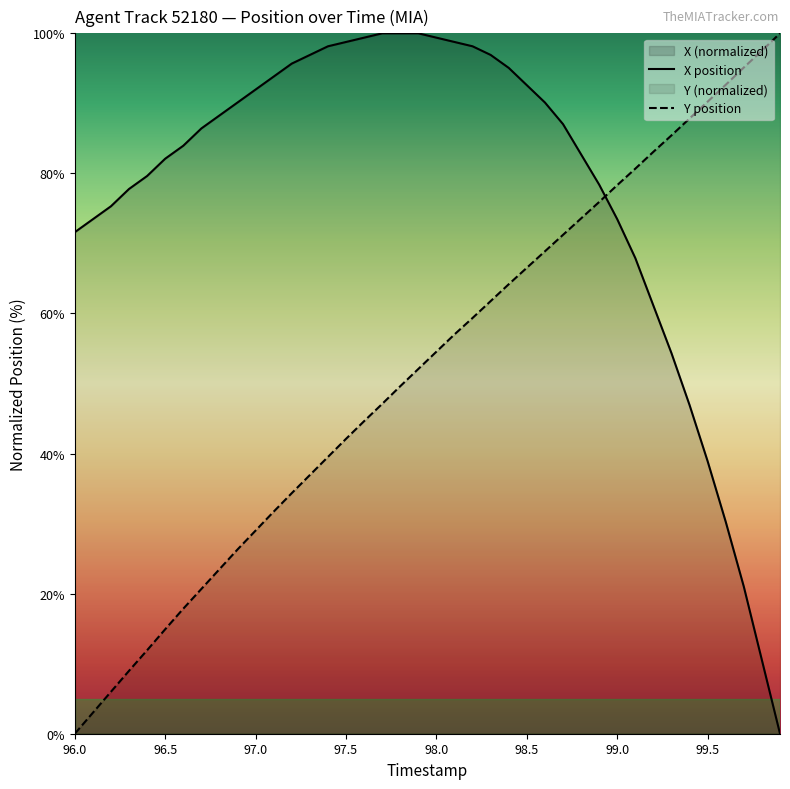

How many values in the Y series exceed 54?

20